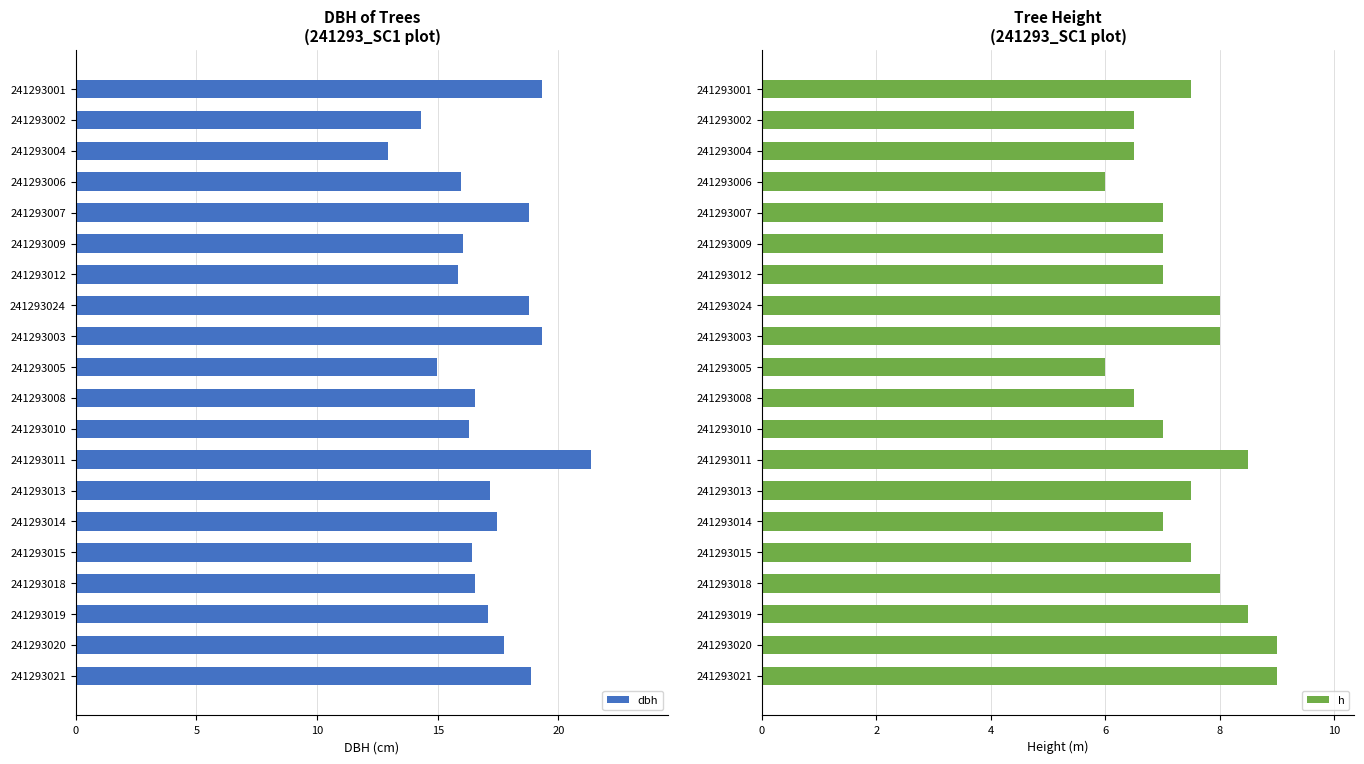

Does the chart contain any negative values?

No